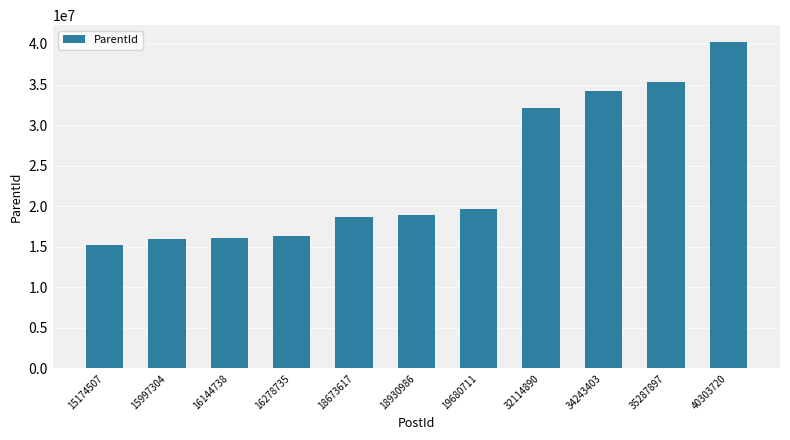

What is the difference between the second highest and second lowest values?

19290786